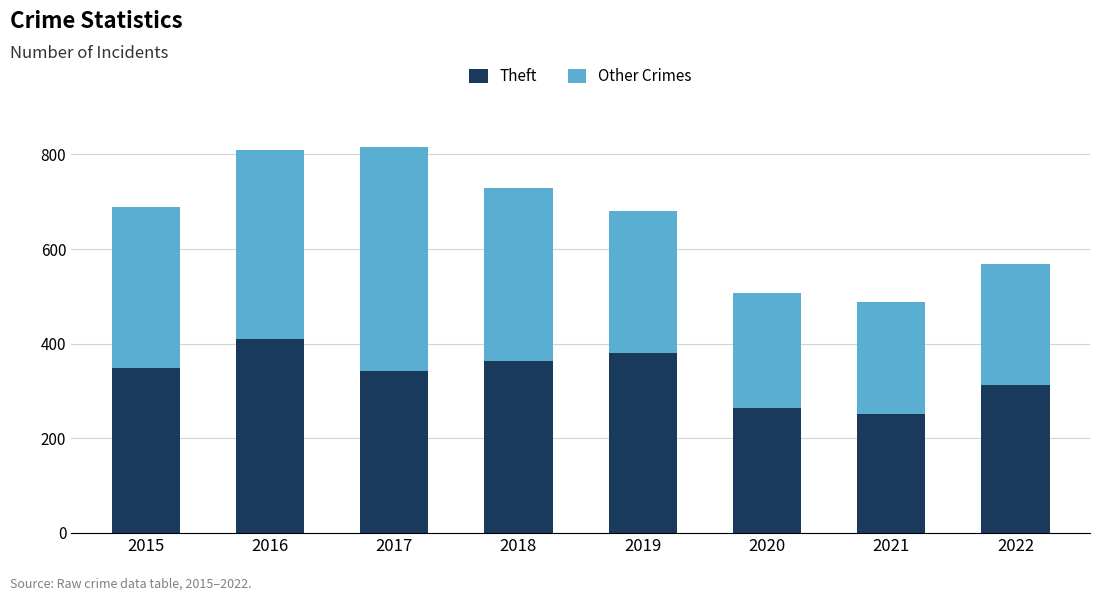

How many values in the Theft series are below 348?

4